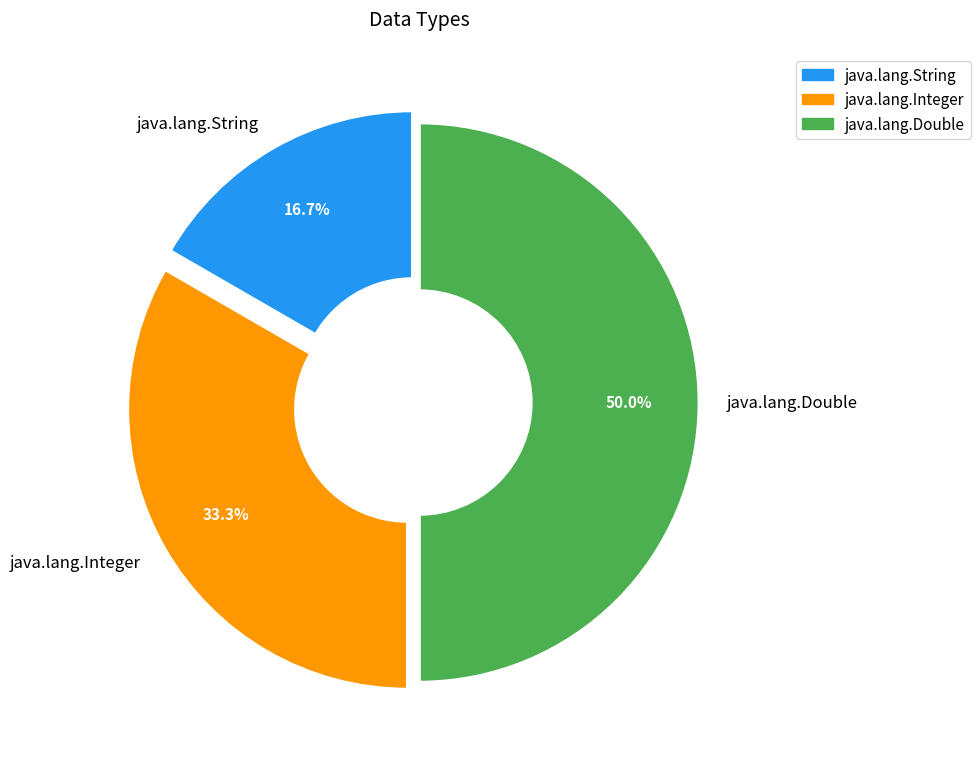

What is the total percentage of java.lang.Double and java.lang.Integer?

83.3%